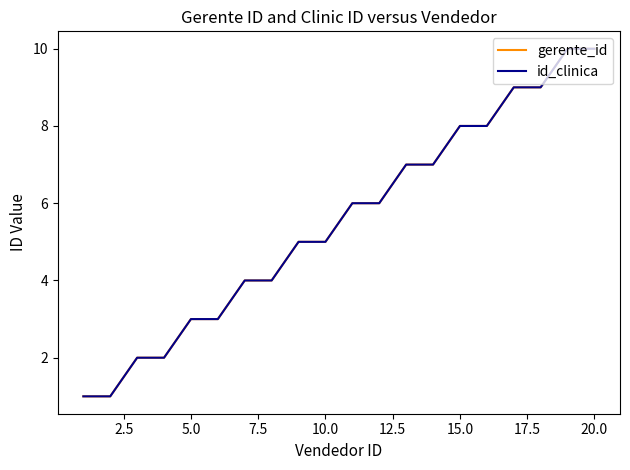

Does the chart have visible grid lines?

No